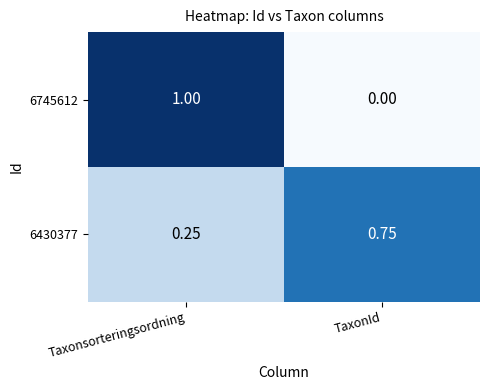

Is the value of 6745612 at TaxonId greater than the value of 6430377 at Taxonsorteringsordning?

No